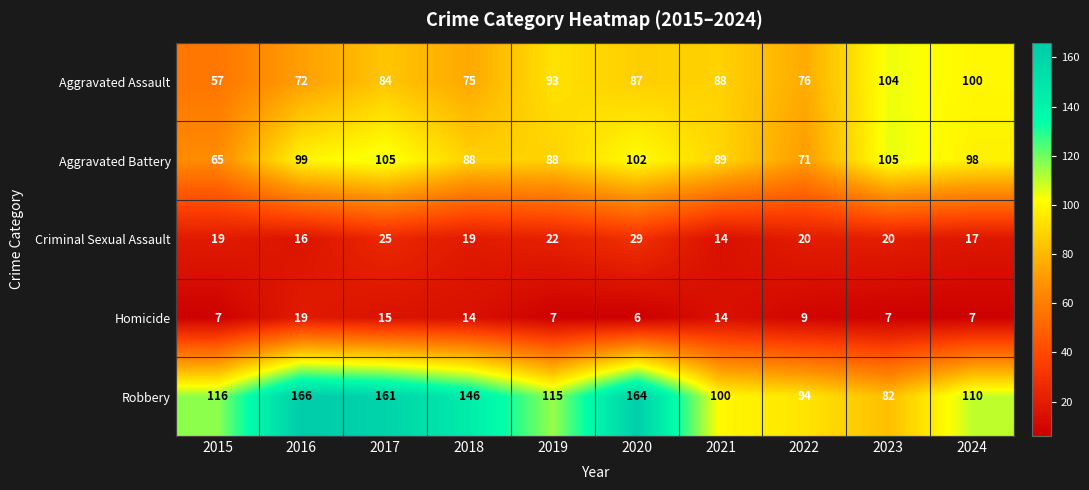

How many data points in Aggravated Assault are less than 87?

5